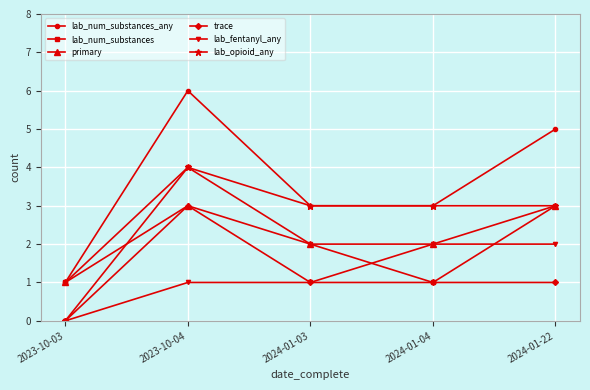

How many data points does each series have?

5